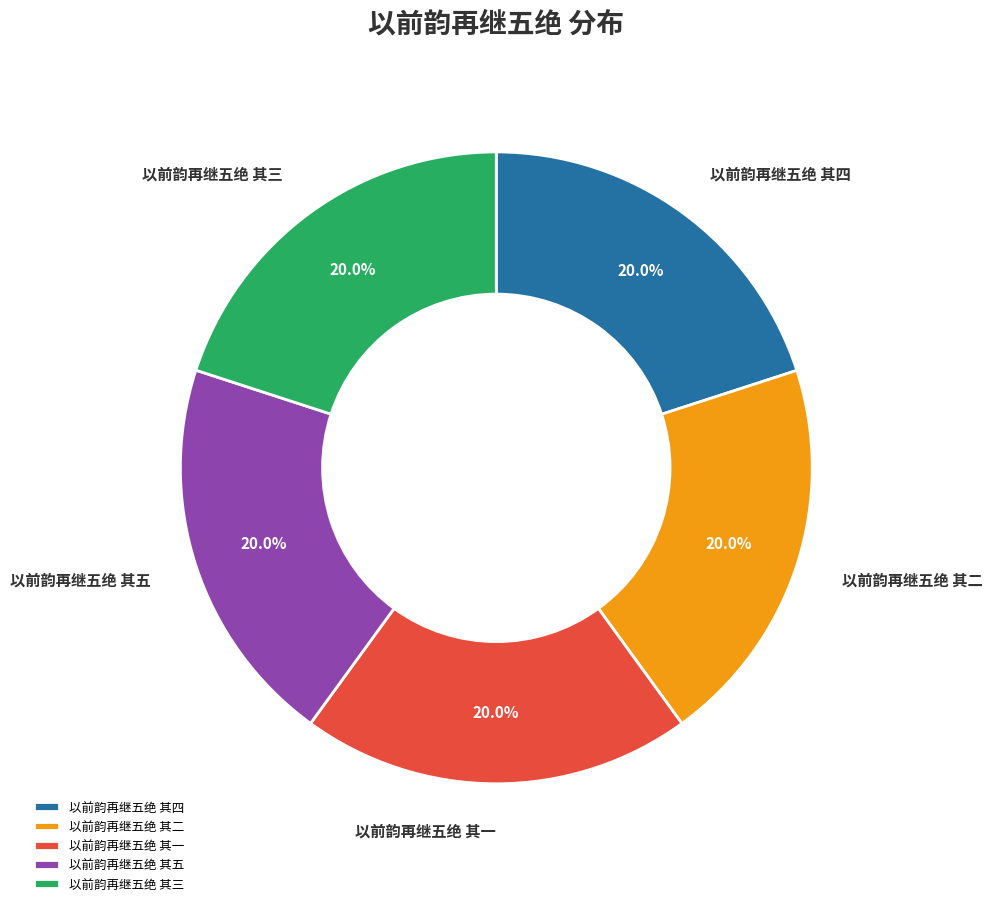

Approximately how many times larger is the value at 以前韵再继五绝 其三 compared to 以前韵再继五绝 其二?

1.0